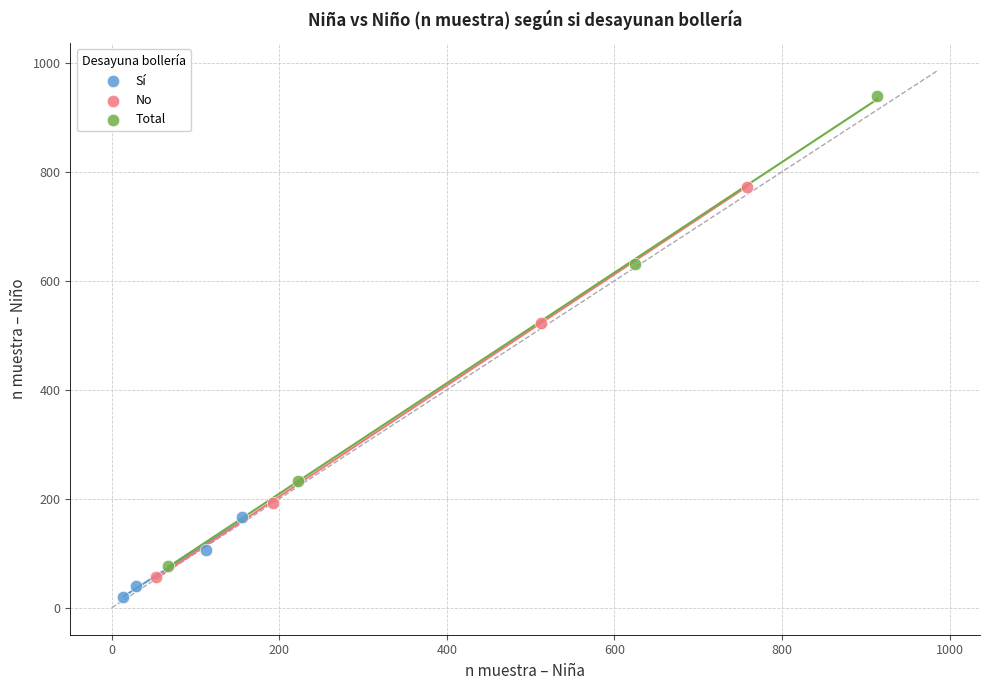

Which series has the widest spread of Y values?

Total